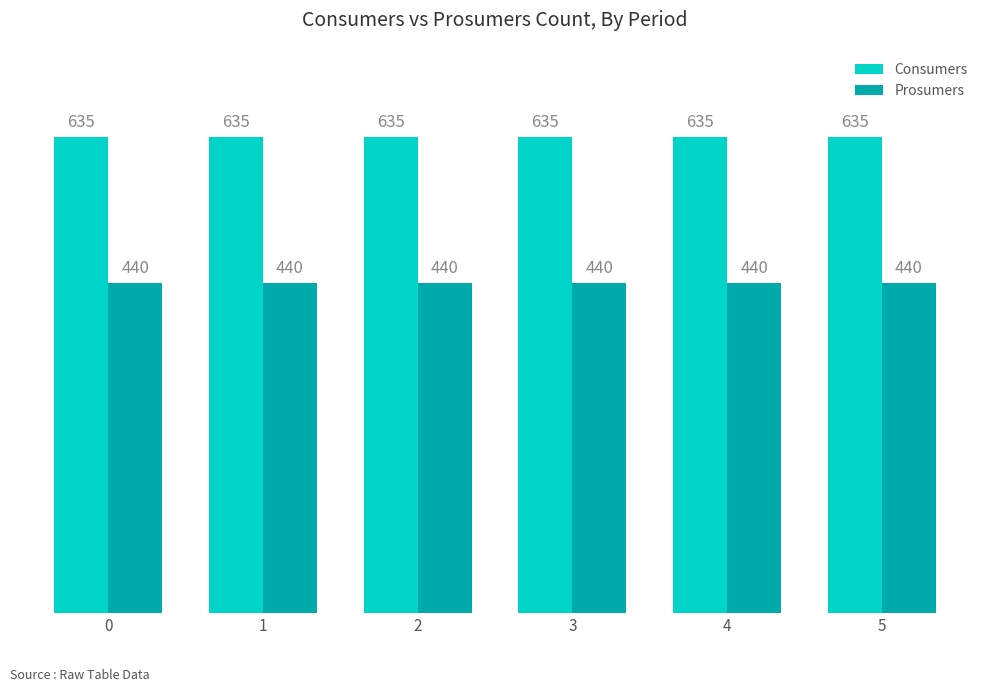

List the series in order of their overall mean, lowest first.

Prosumers, Consumers